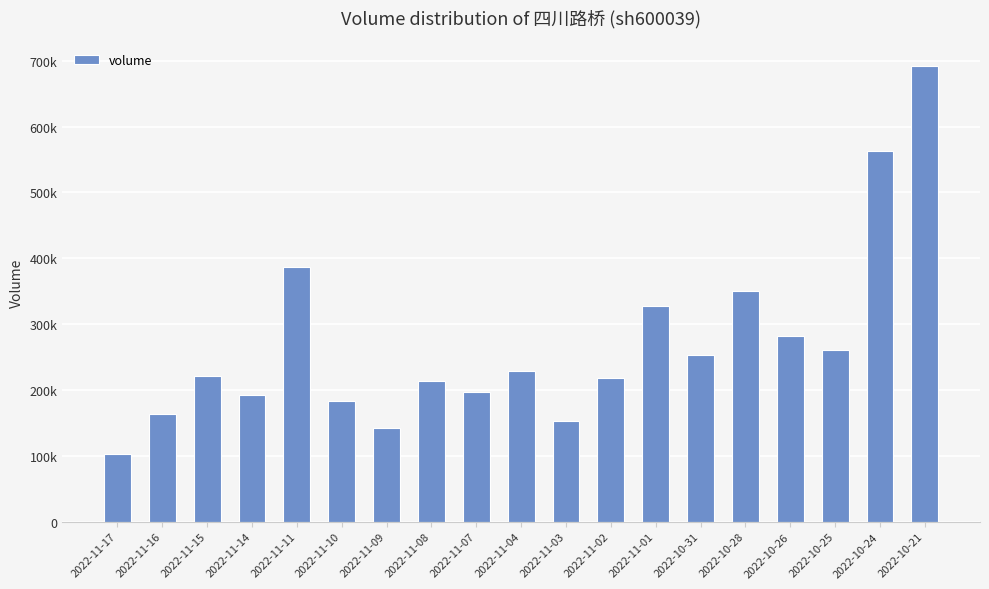

Reading left to right, what are all the values shown in this chart?

2022-11-17=103392	2022-11-16=163867	2022-11-15=221556	2022-11-14=192487	2022-11-11=386058	2022-11-10=183434	2022-11-09=142514	2022-11-08=214274	2022-11-07=197230	2022-11-04=229002	2022-11-03=152929	2022-11-02=217776	2022-11-01=327570	2022-10-31=252627	2022-10-28=350425	2022-10-26=282574	2022-10-25=260907	2022-10-24=563388	2022-10-21=692311